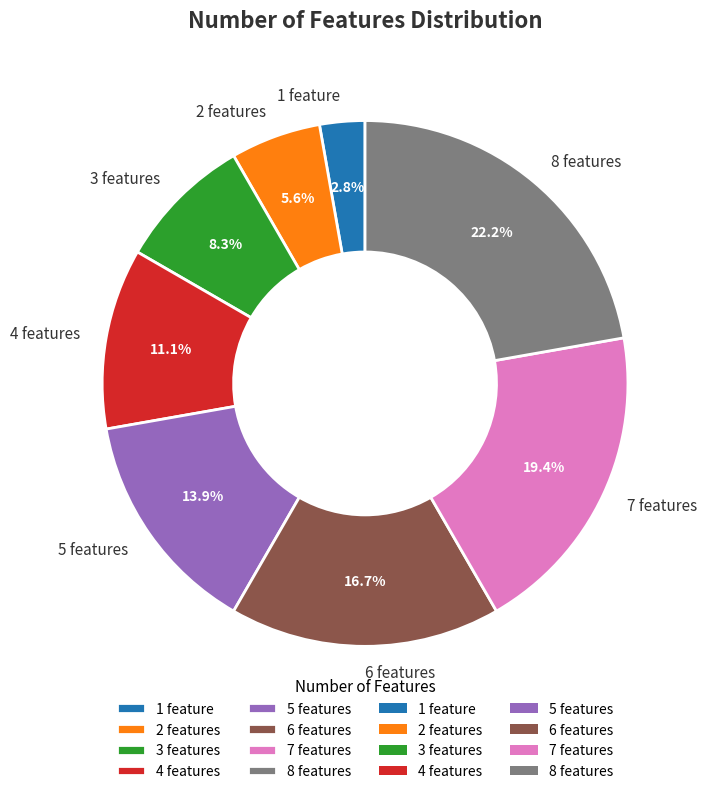

Which has a higher value, 2 features or 4 features?

4 features